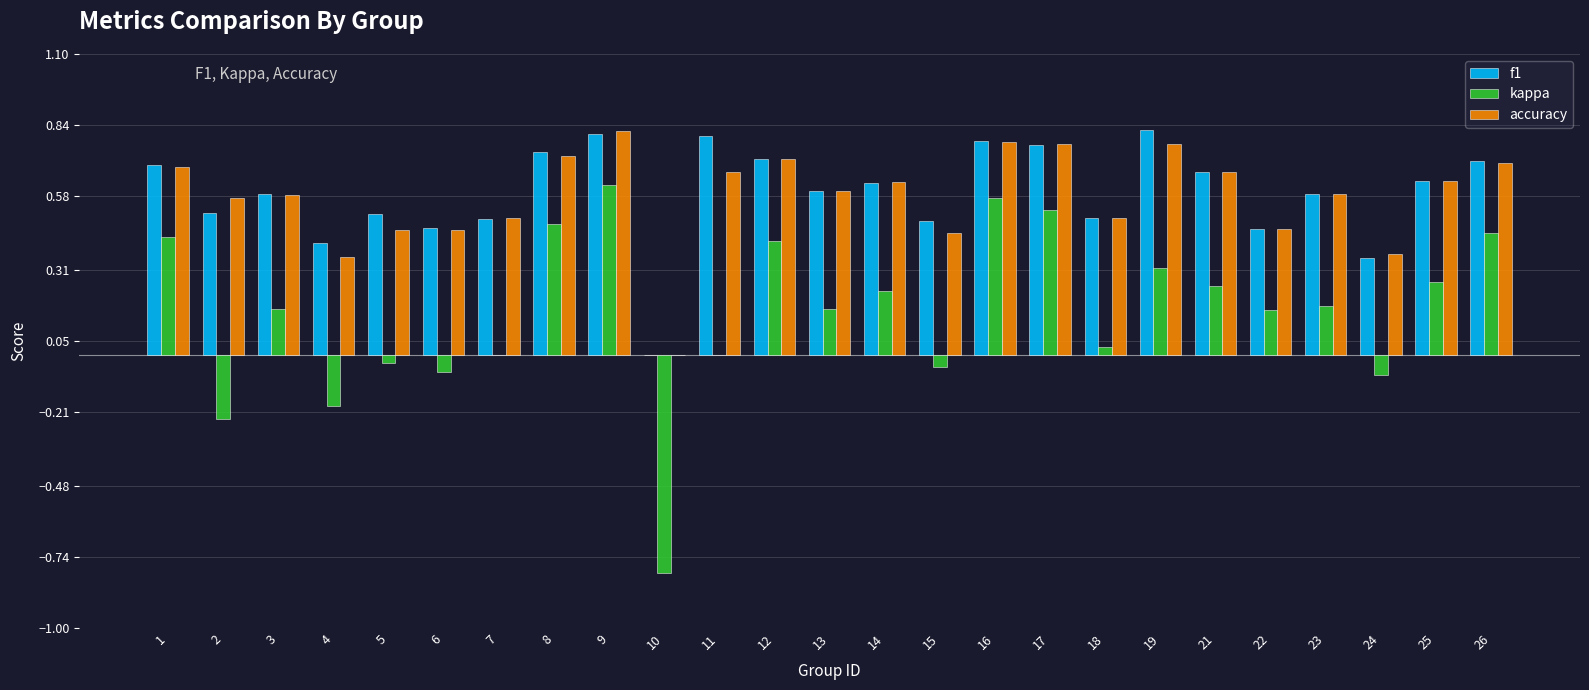

At which category is the sum across all series the highest?

9